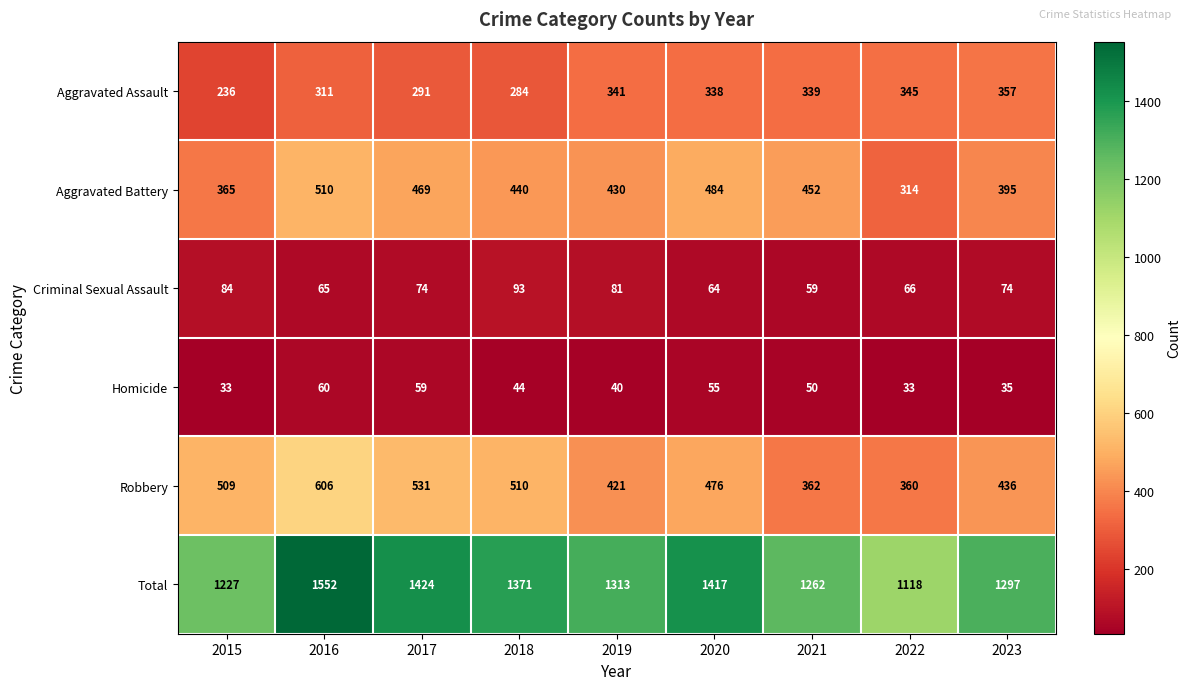

What value does the Aggravated Assault series have at 2018?

284